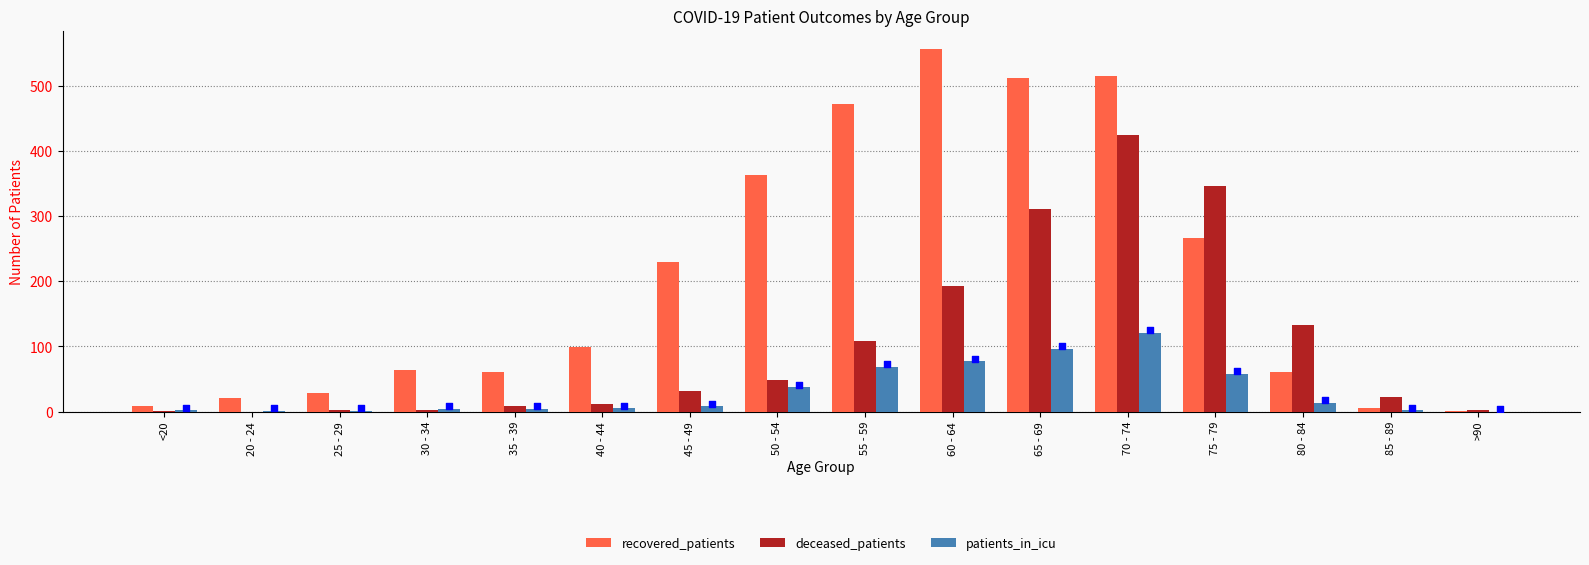

What is the total value across all series at 60 - 64?

826